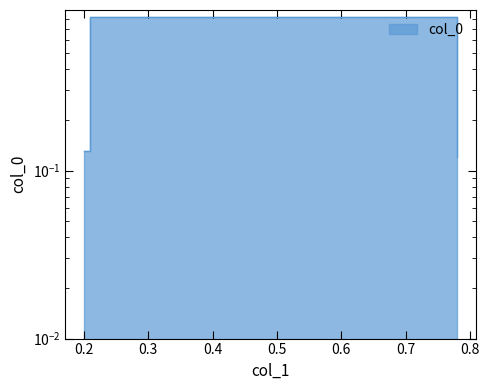

List the labels in order of value, smallest first.

0.78, 0.2, 0.21, 0.77